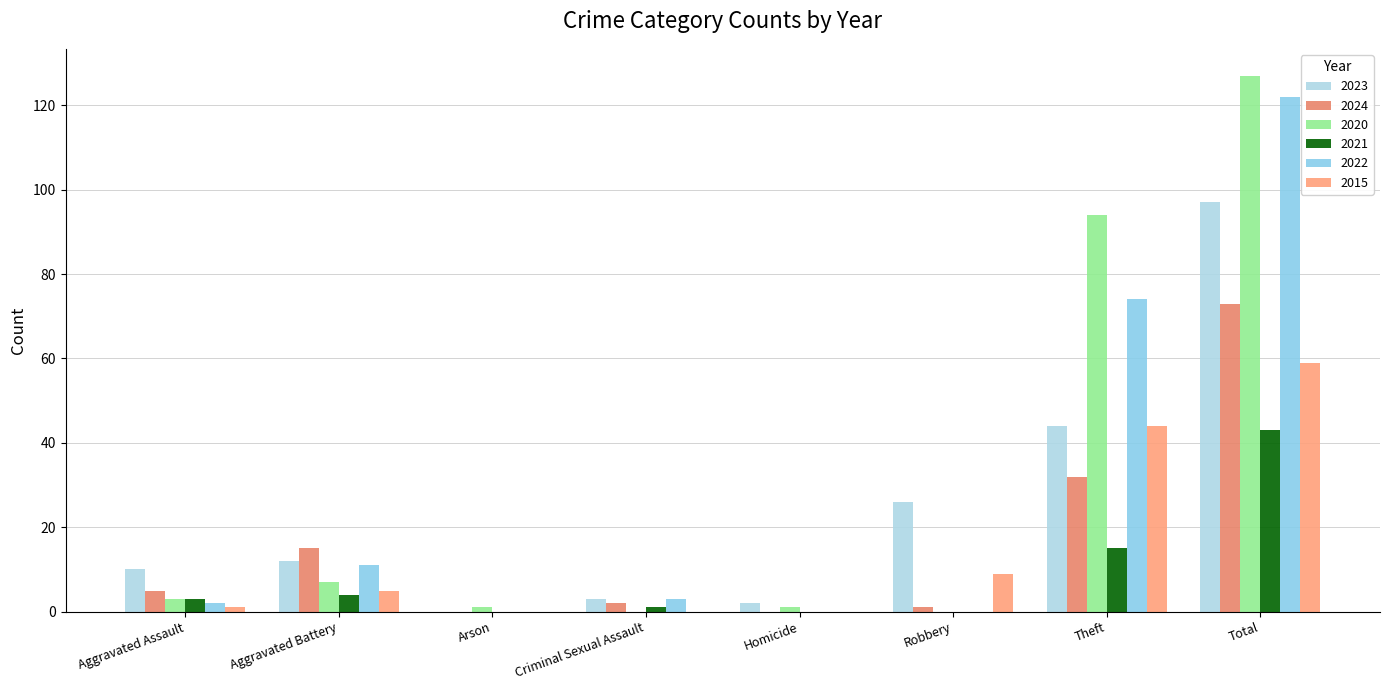

Reading right to left, extract all data points from this chart.

2023: Total=97	Theft=44	Robbery=26	Homicide=2	Criminal Sexual Assault=3	Arson=0	Aggravated Battery=12	Aggravated Assault=10
2024: Total=73	Theft=32	Robbery=1	Homicide=0	Criminal Sexual Assault=2	Arson=0	Aggravated Battery=15	Aggravated Assault=5
2020: Total=127	Theft=94	Robbery=0	Homicide=1	Criminal Sexual Assault=0	Arson=1	Aggravated Battery=7	Aggravated Assault=3
2021: Total=43	Theft=15	Robbery=0	Homicide=0	Criminal Sexual Assault=1	Arson=0	Aggravated Battery=4	Aggravated Assault=3
2022: Total=122	Theft=74	Robbery=0	Homicide=0	Criminal Sexual Assault=3	Arson=0	Aggravated Battery=11	Aggravated Assault=2
2015: Total=59	Theft=44	Robbery=9	Homicide=0	Criminal Sexual Assault=0	Arson=0	Aggravated Battery=5	Aggravated Assault=1